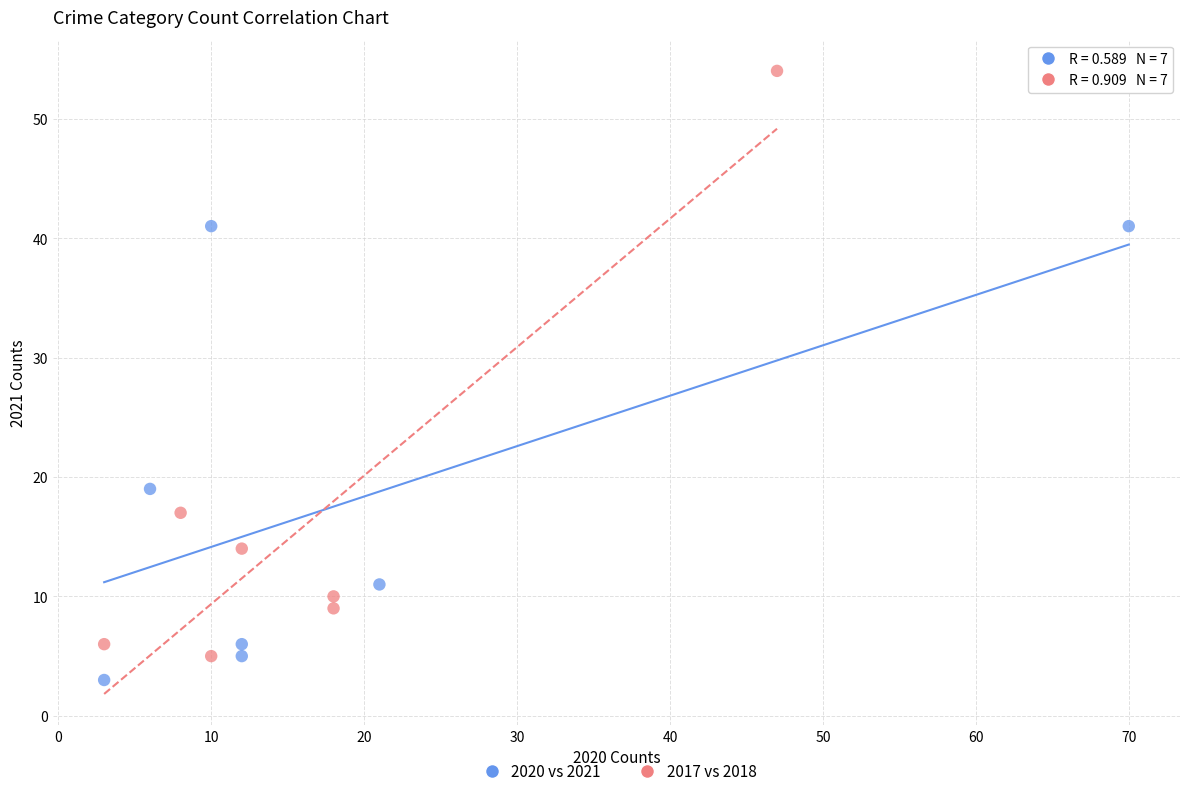

Which series contains the lowest Y value?

2020 vs 2021